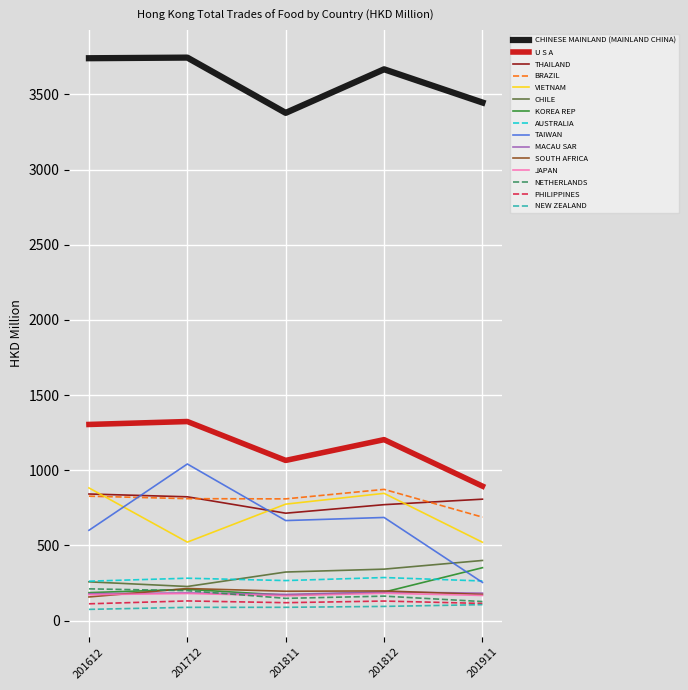

True or false: MACAU SAR and THAILAND intersect in this chart.

False